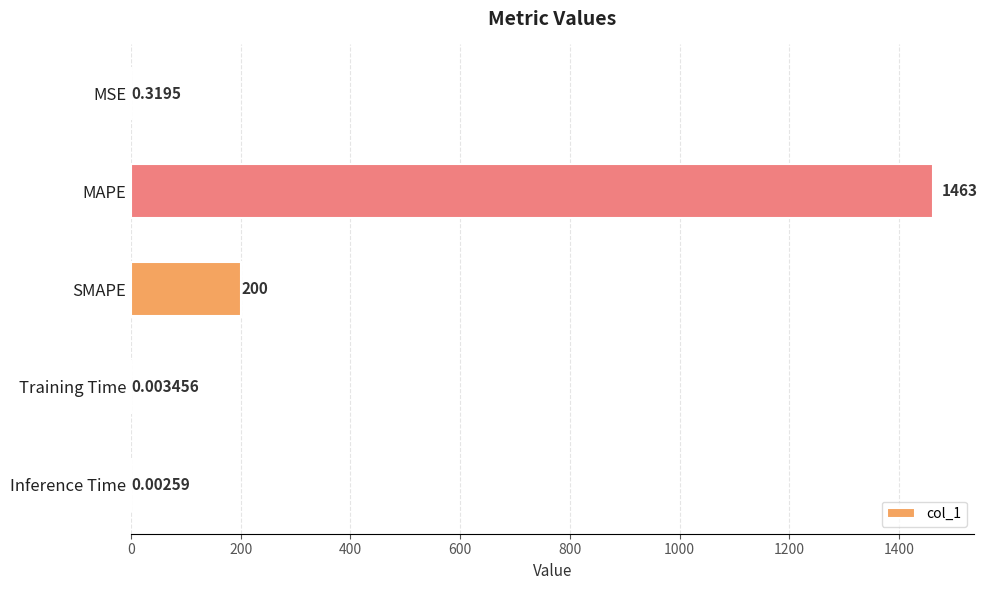

Between SMAPE and Training Time, which is larger?

SMAPE